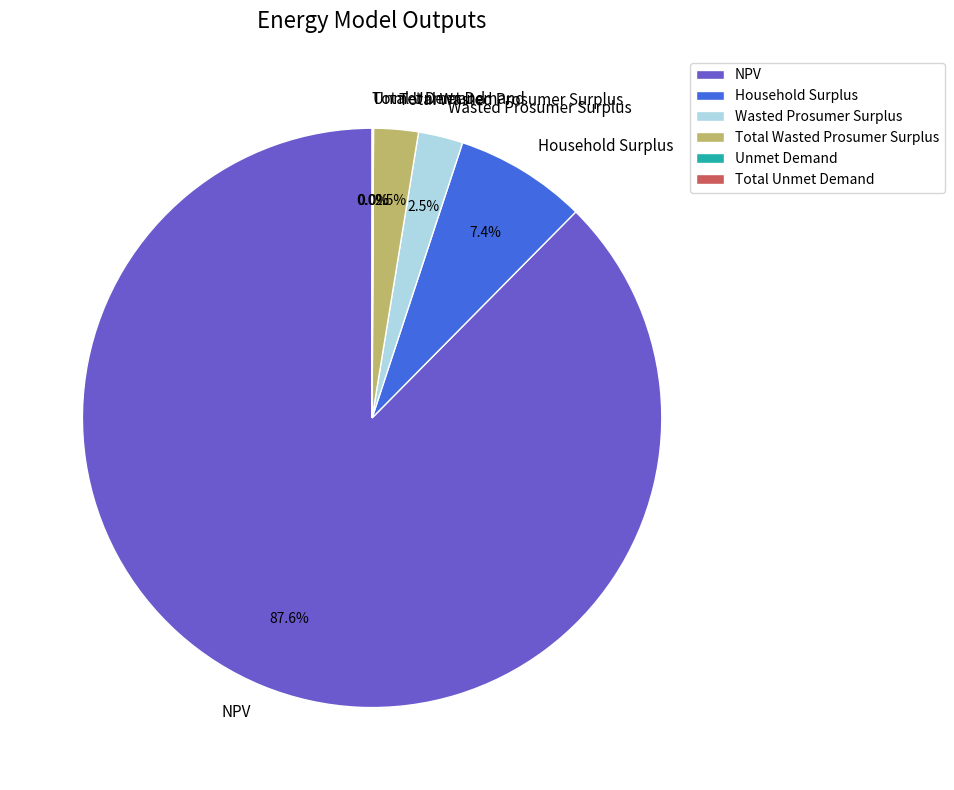

True or false: NPV accounts for 99% of the total.

False